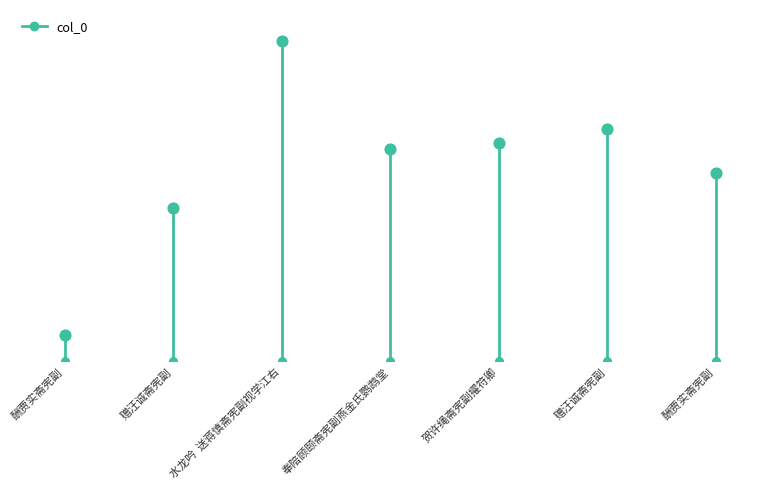

Which has a higher value, 酬贾实斋宪副 or 赠汪诚斋宪副?

酬贾实斋宪副